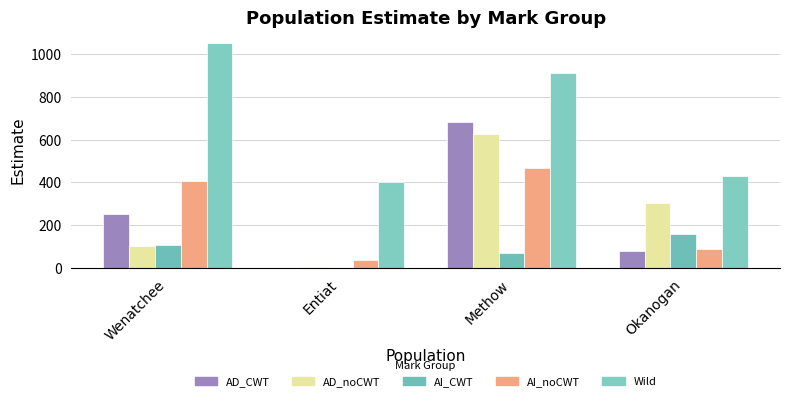

Between Wenatchee and Entiat, which series saw the biggest shift?

Wild